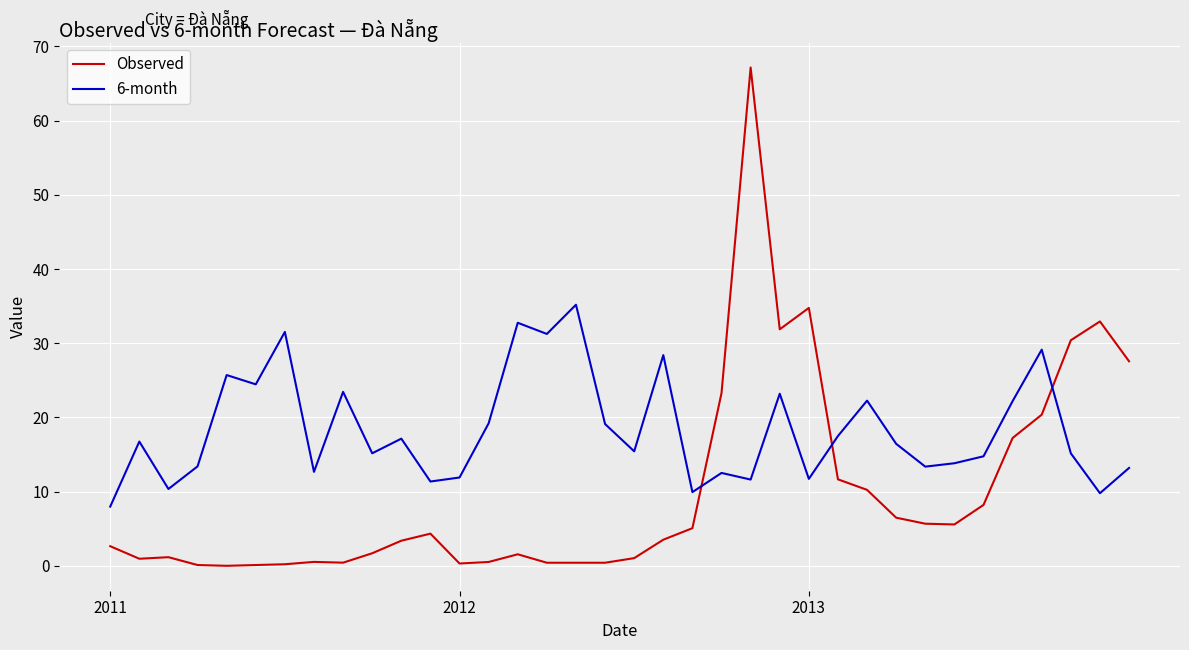

Which series has the largest range (max minus min)?

Observed